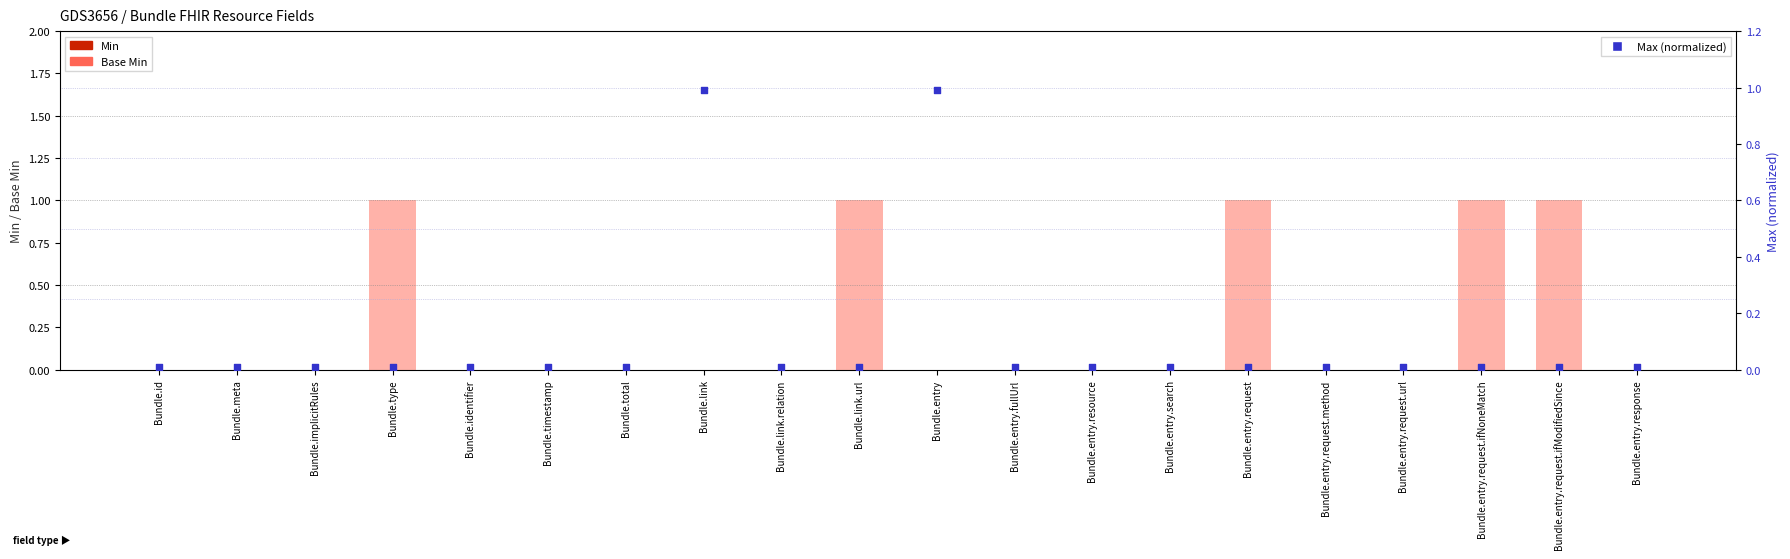

Which series has the widest spread of Y values?

Base Min